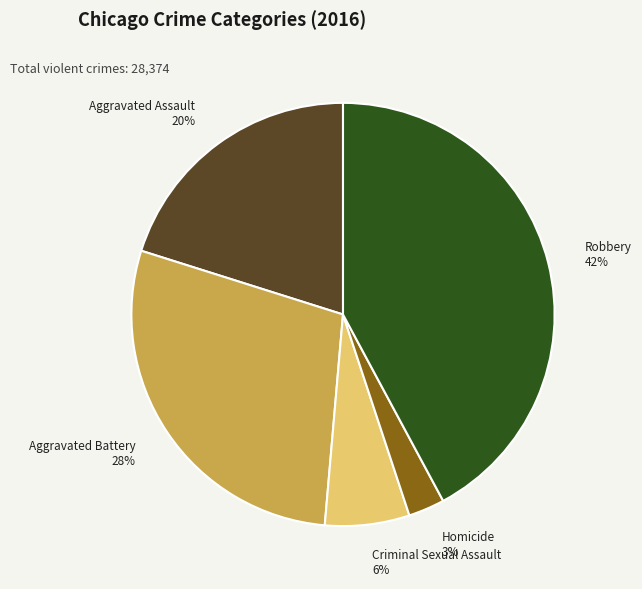

To the nearest percent, what is the difference between the largest and smallest slice percentages?

39%